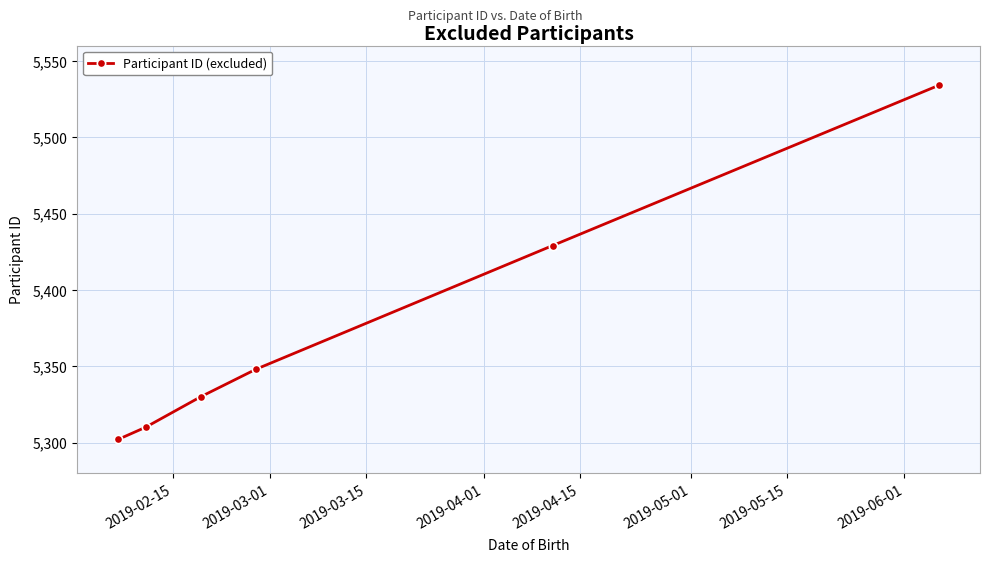

What is the sum of all values?

32253